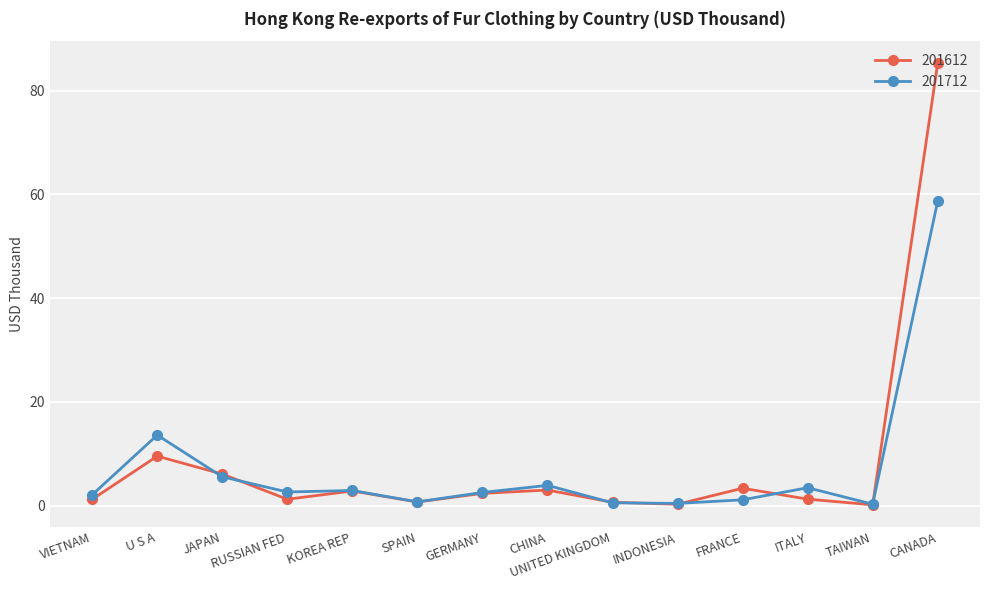

Is the value of 201612 at U S A greater than the value of 201712 at INDONESIA?

Yes